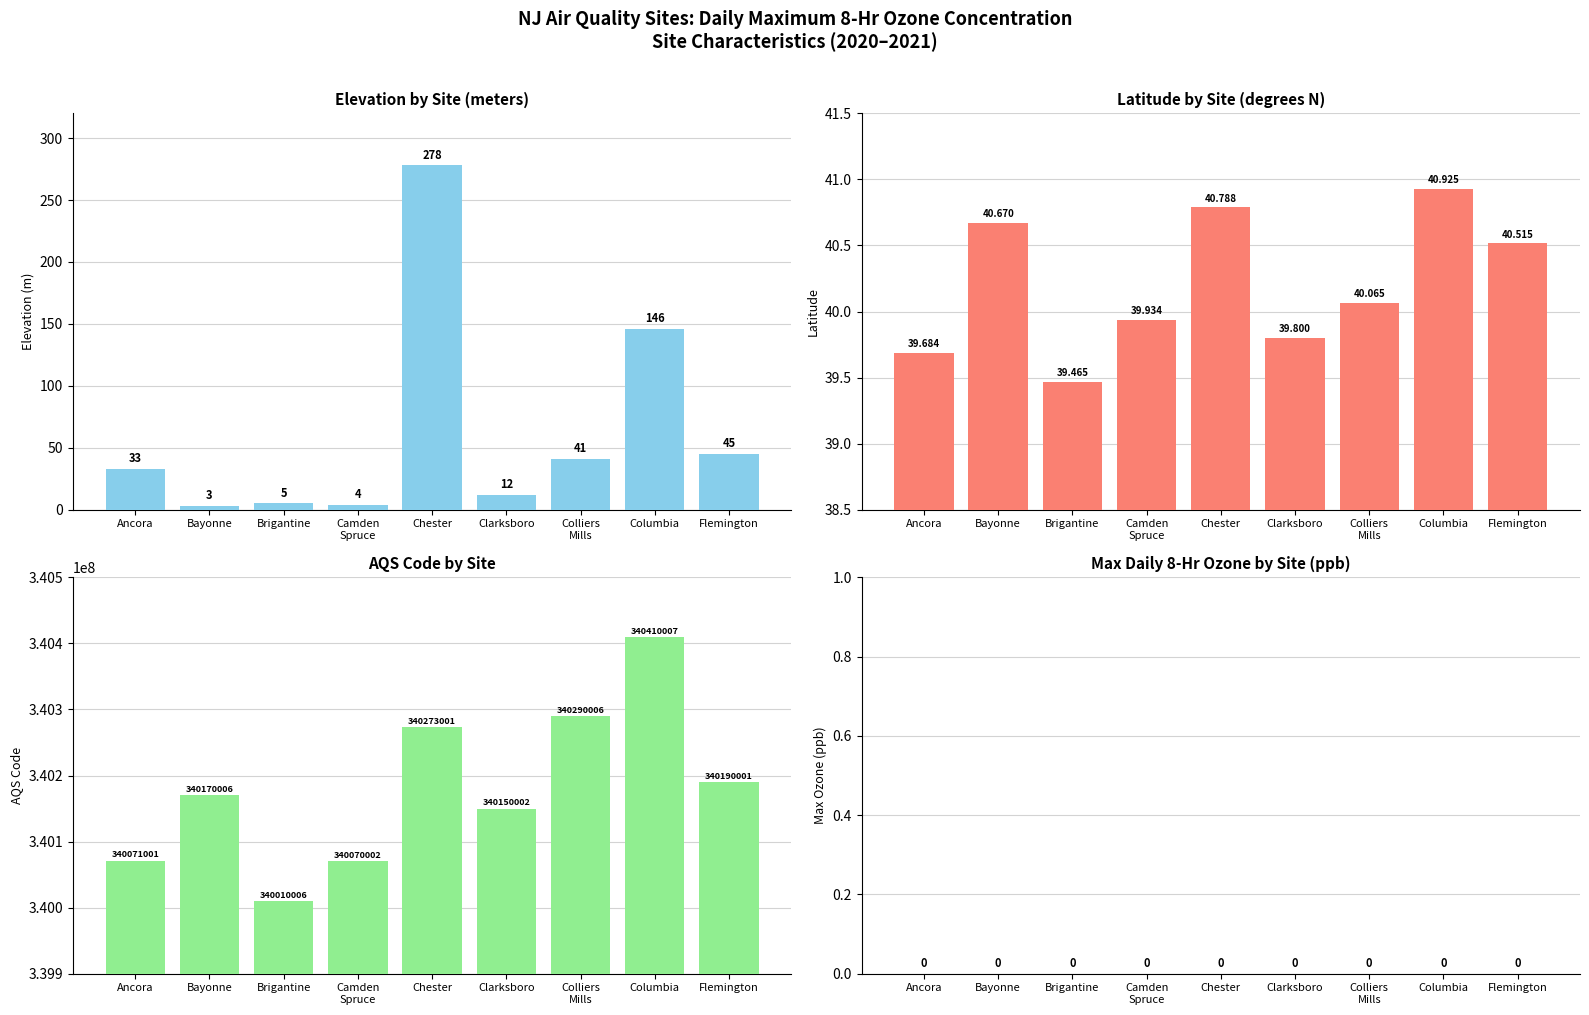

Which series has the largest range (max minus min)?

AQS Code